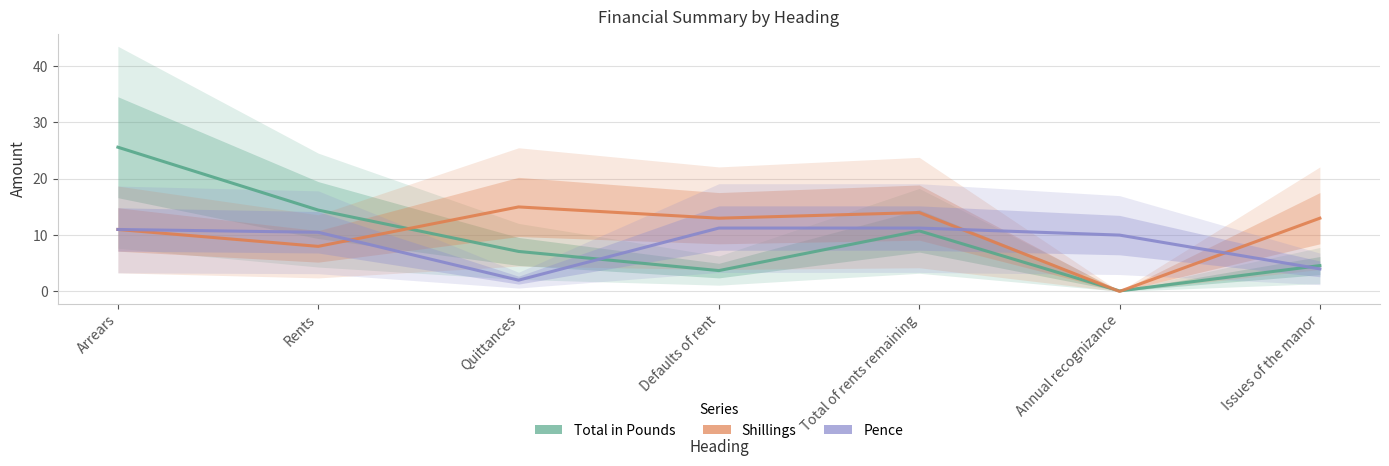

The Total in Pounds series shows 0.1 at Annual recognizance. True or false?

True